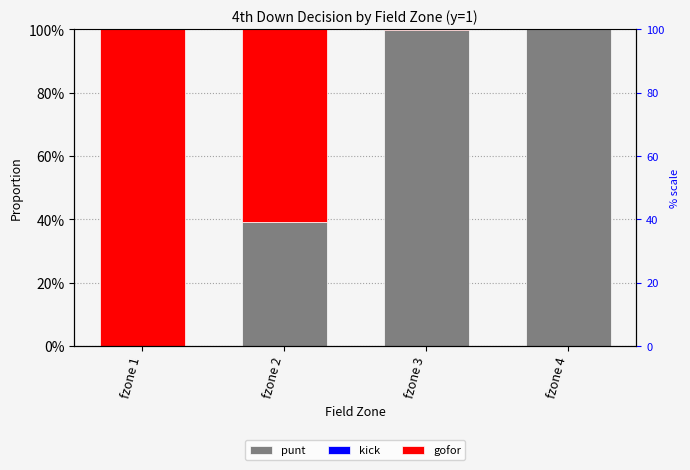

What is the sum of all gofor values?

1.6